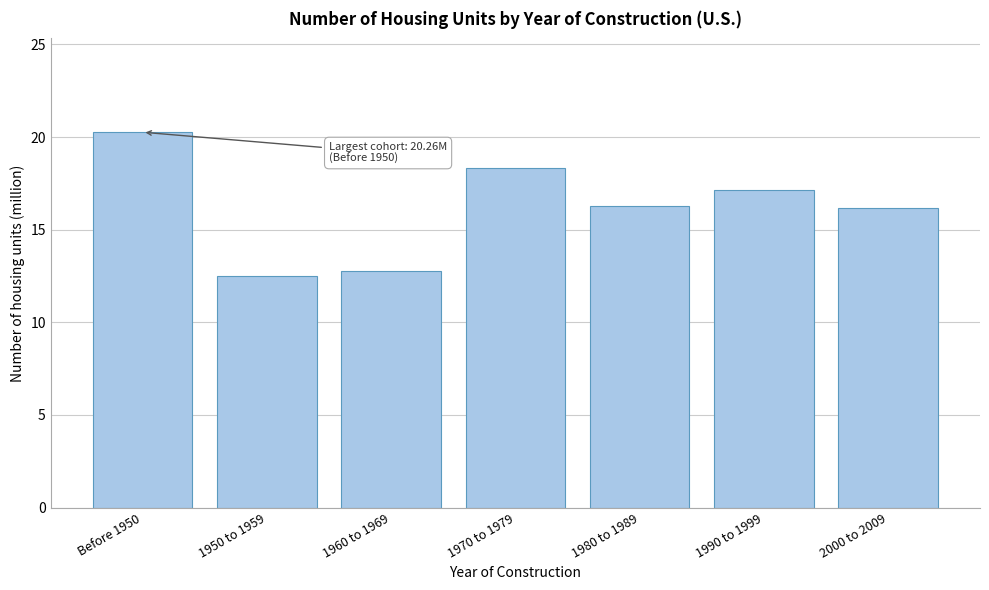

Reading left to right, extract all data points from this chart.

20.3	12.5	12.8	18.3	16.3	17.2	16.2